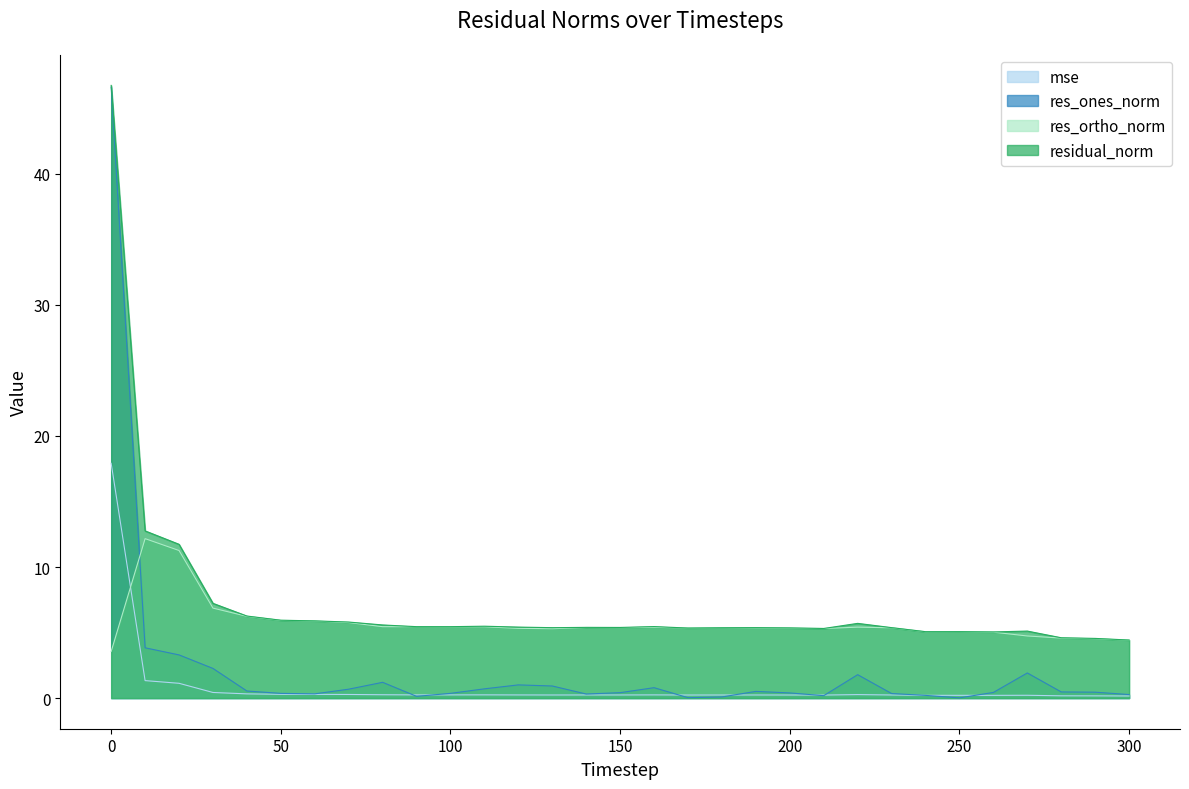

Which has a higher value, 250 or 150?

150